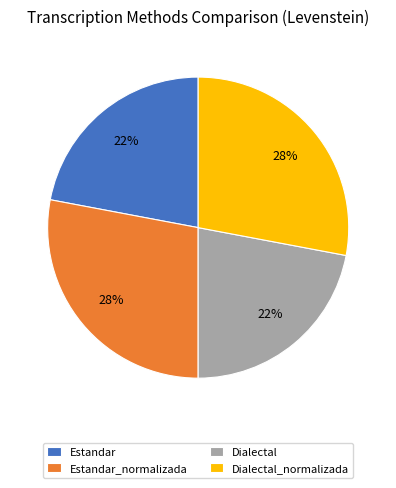

The Estandar_normalizada slice represents 28% of the pie. True or false?

True